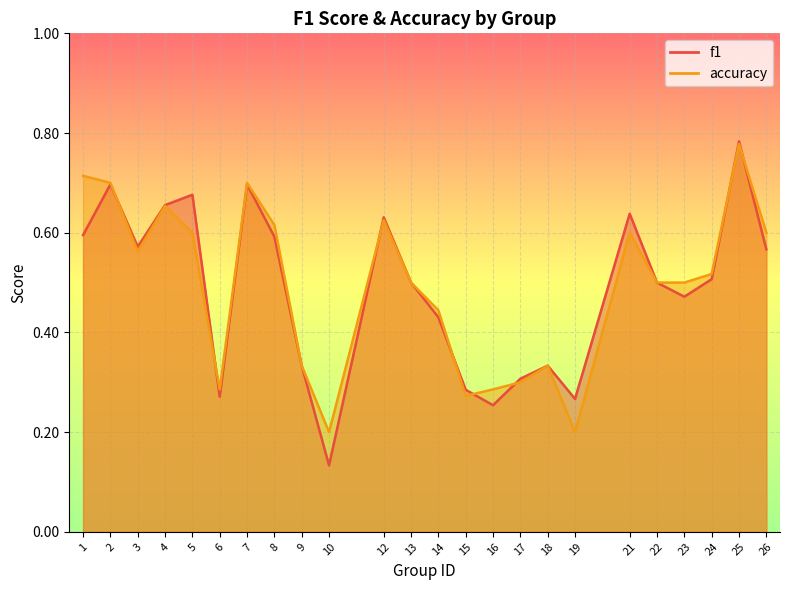

Which category has the lowest value across all series?

10